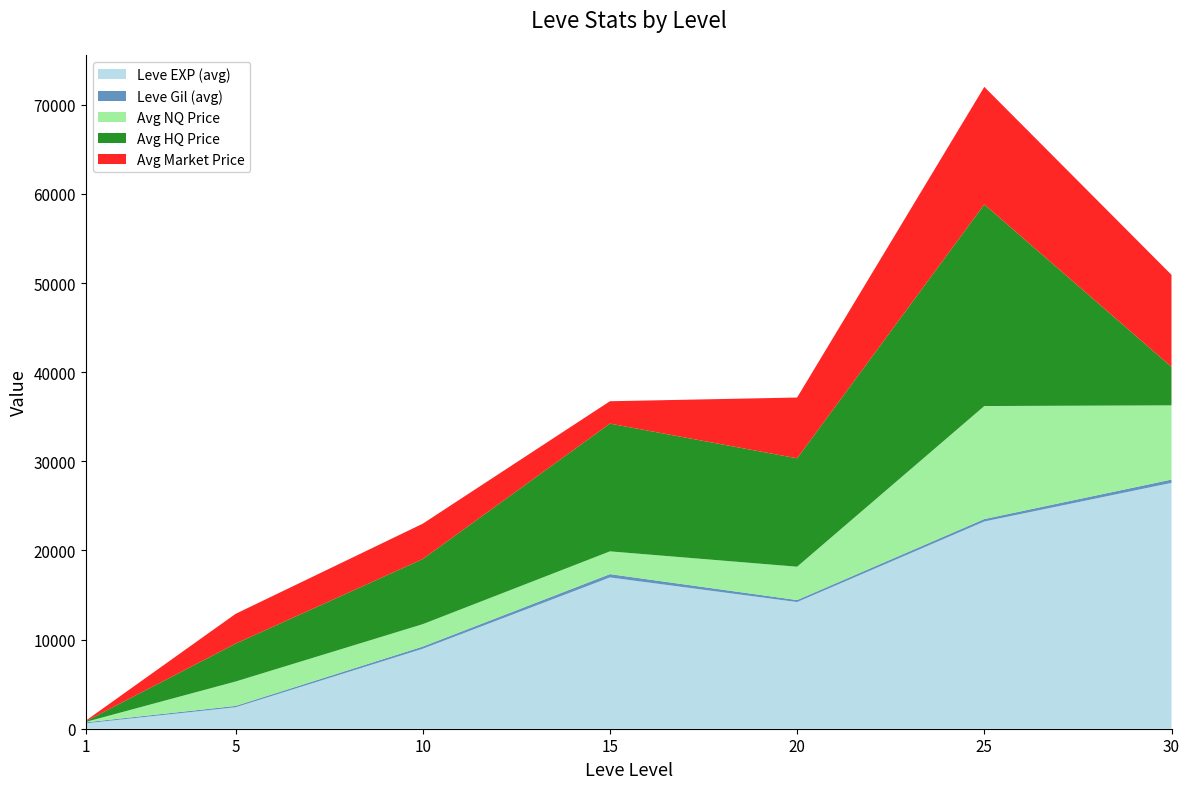

At which category is the sum across all series the highest?

25